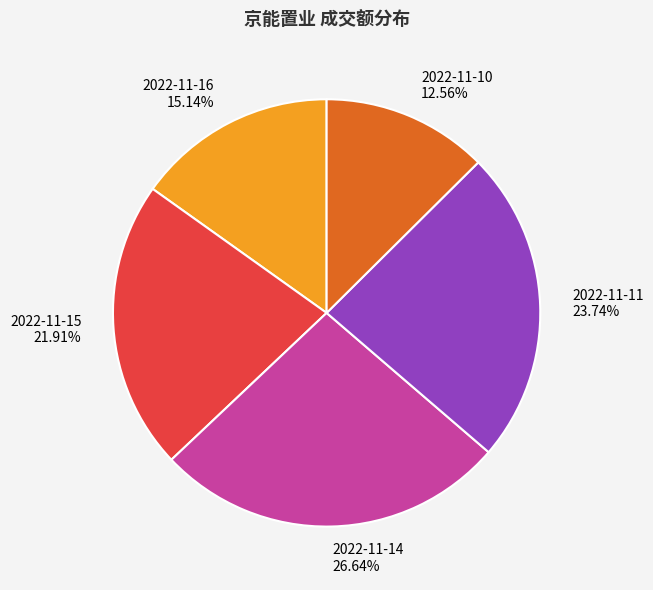

Which category has the smallest portion of the pie?

2022-11-10